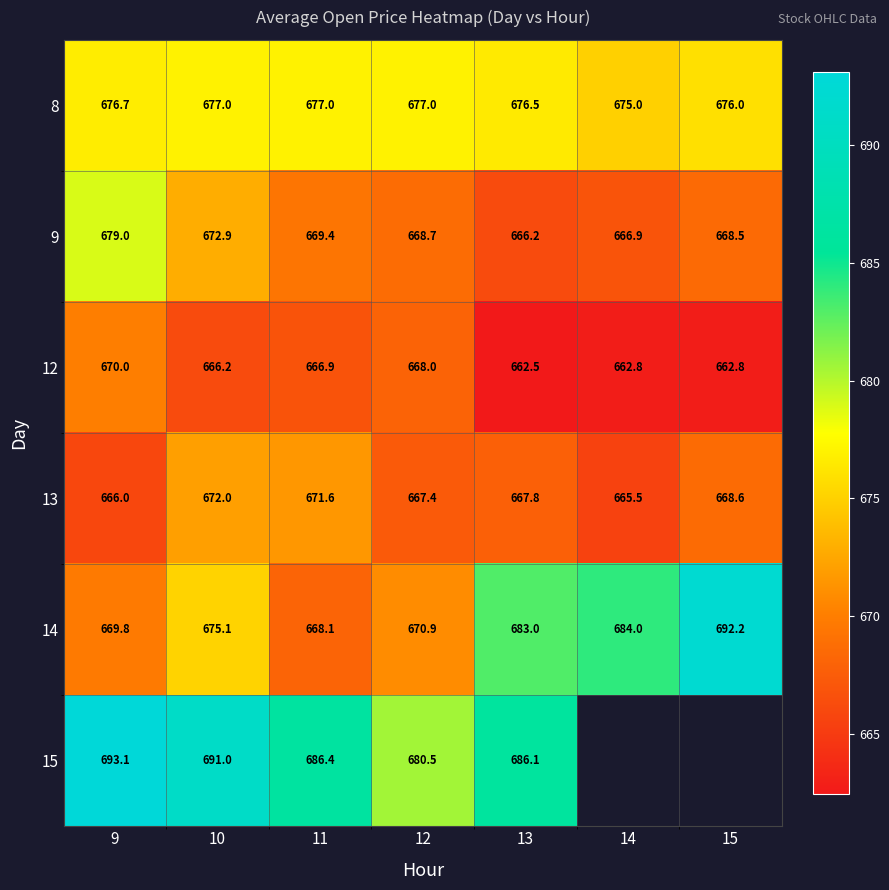

At which category is the sum across all series the highest?

9